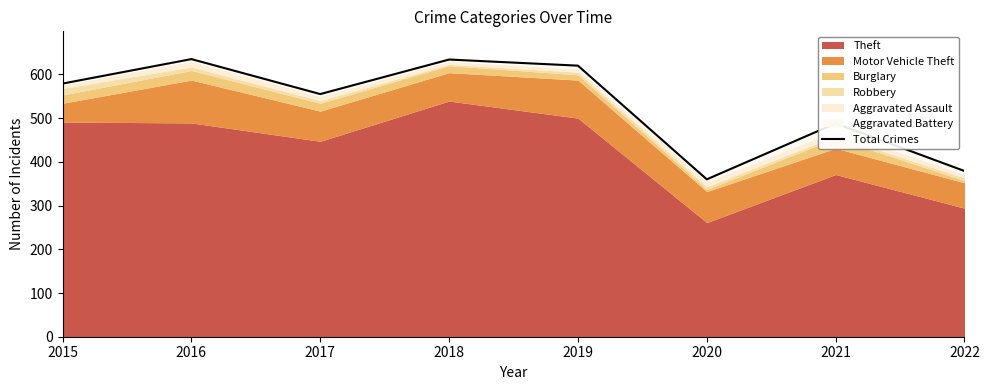

Approximately how many times larger is the value at 2021 compared to 2020?

1.4